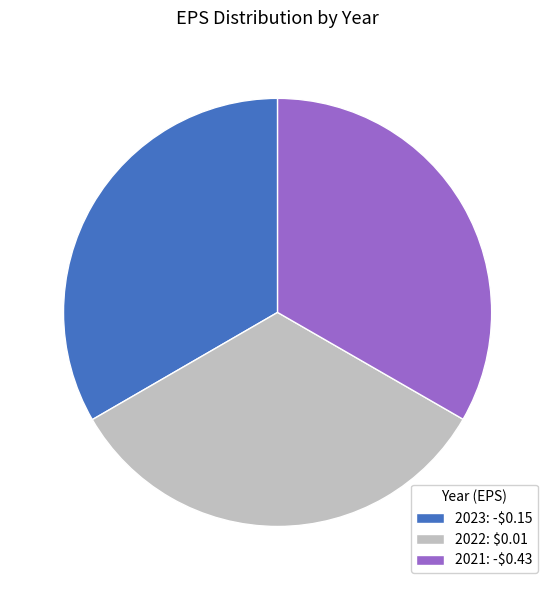

Does any single category account for the majority?

No